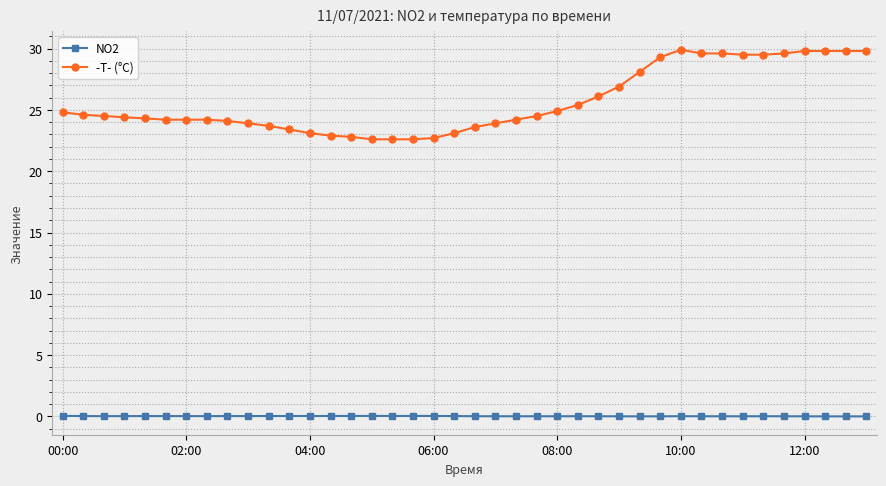

True or false: -T- (°C) and NO2 cross at least once.

False